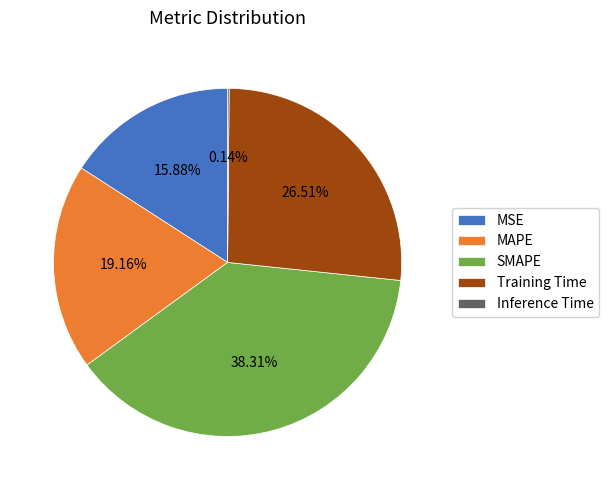

What is the largest slice in the pie chart?

SMAPE